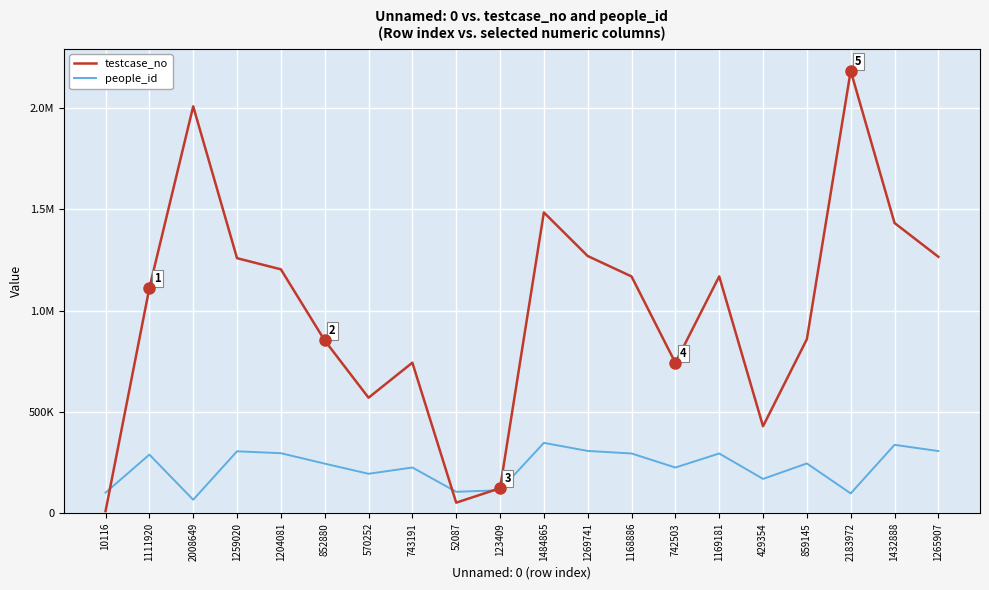

At which category does the chart reach its minimum across all series?

10116